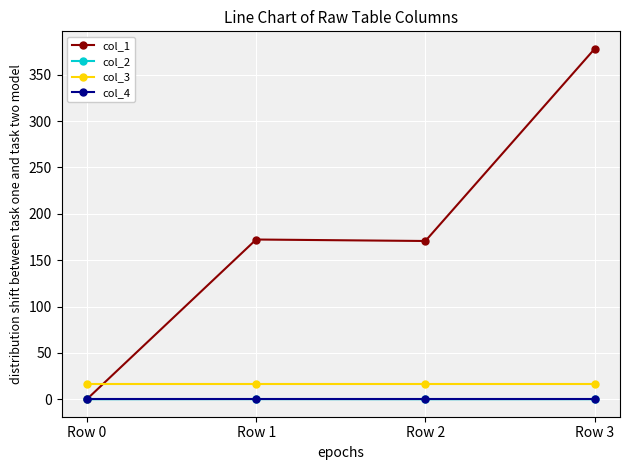

At which category is the sum across all series the highest?

Row 3